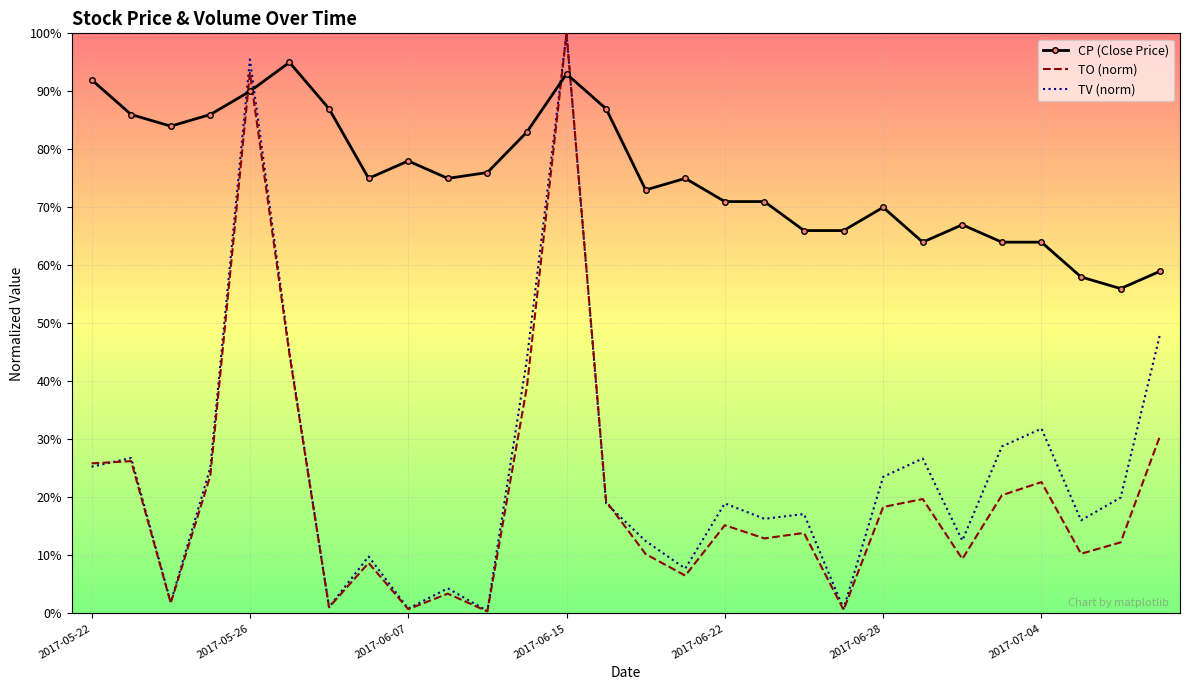

Which category has the lowest value across all series?

10